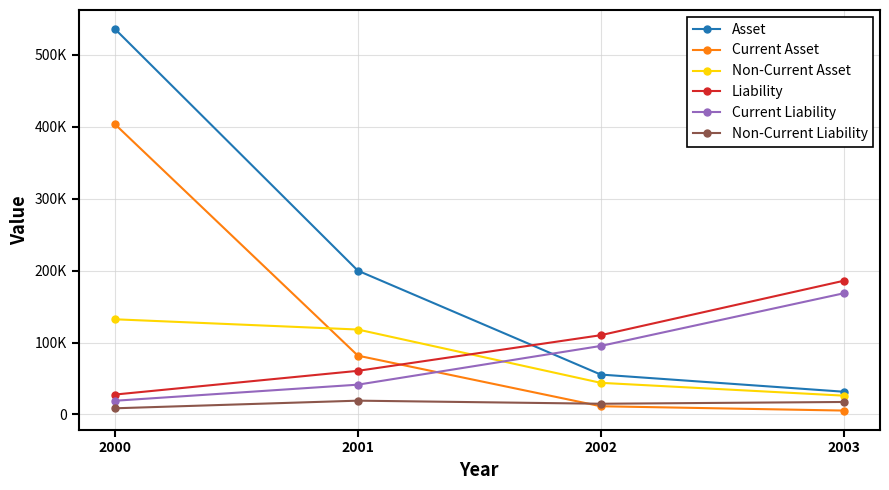

Which series has the widest spread of values?

Asset